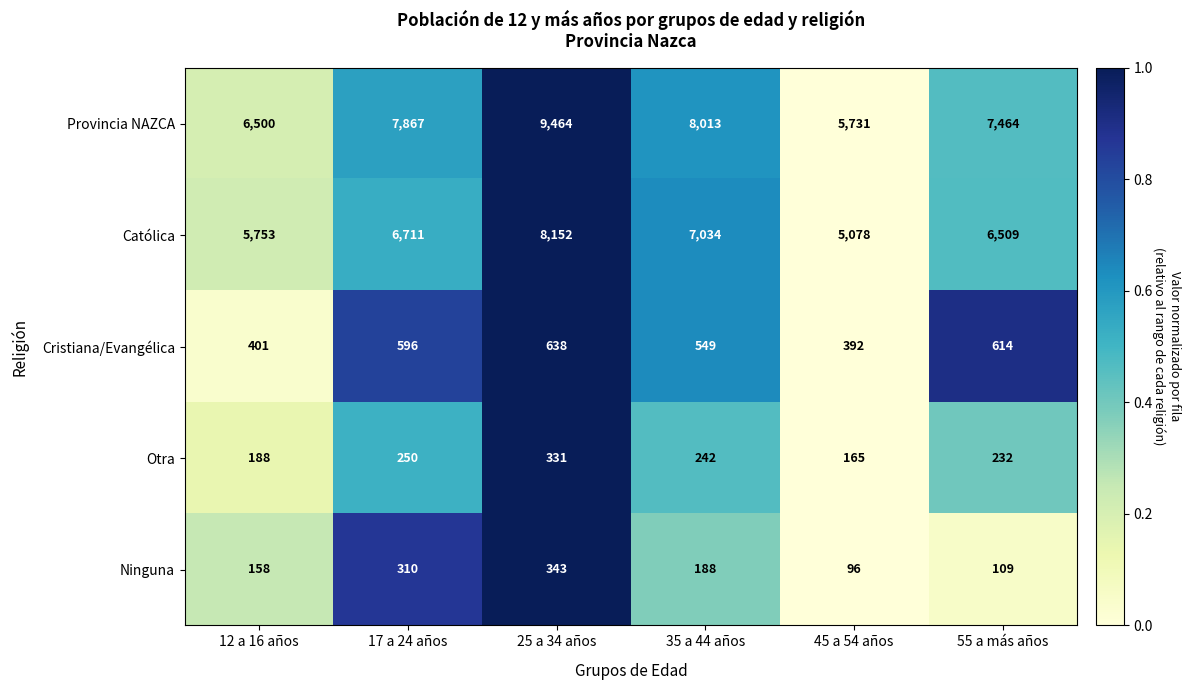

What is the difference between the Provincia NAZCA values at 45 a 54 años and 25 a 34 años?

3733